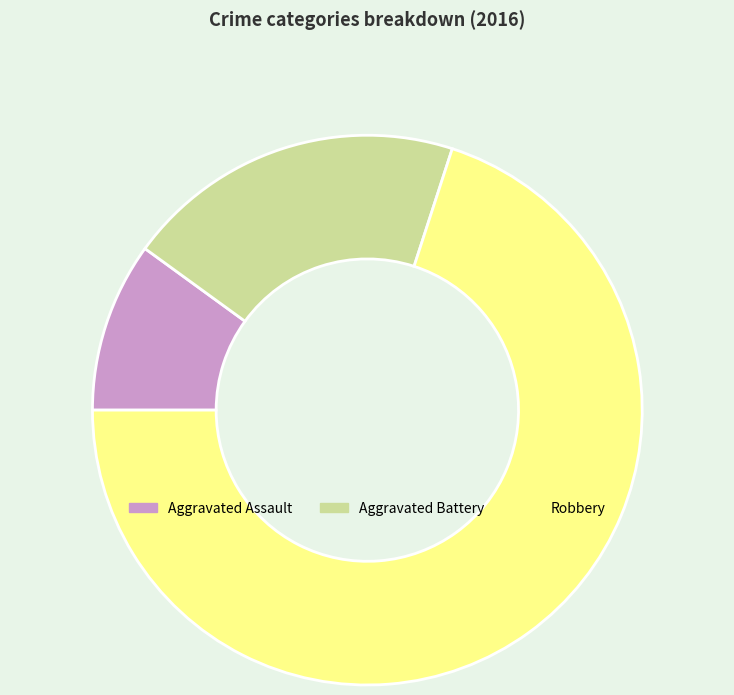

What is the ratio of the value at Aggravated Assault to the value at Aggravated Battery?

0.5